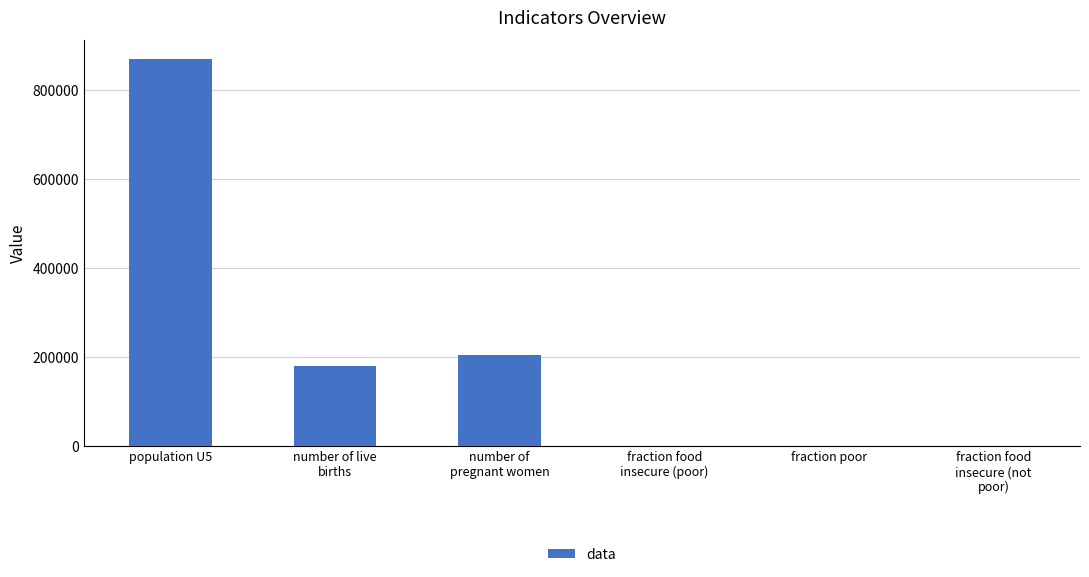

What is the sum of all values?

1250335.6